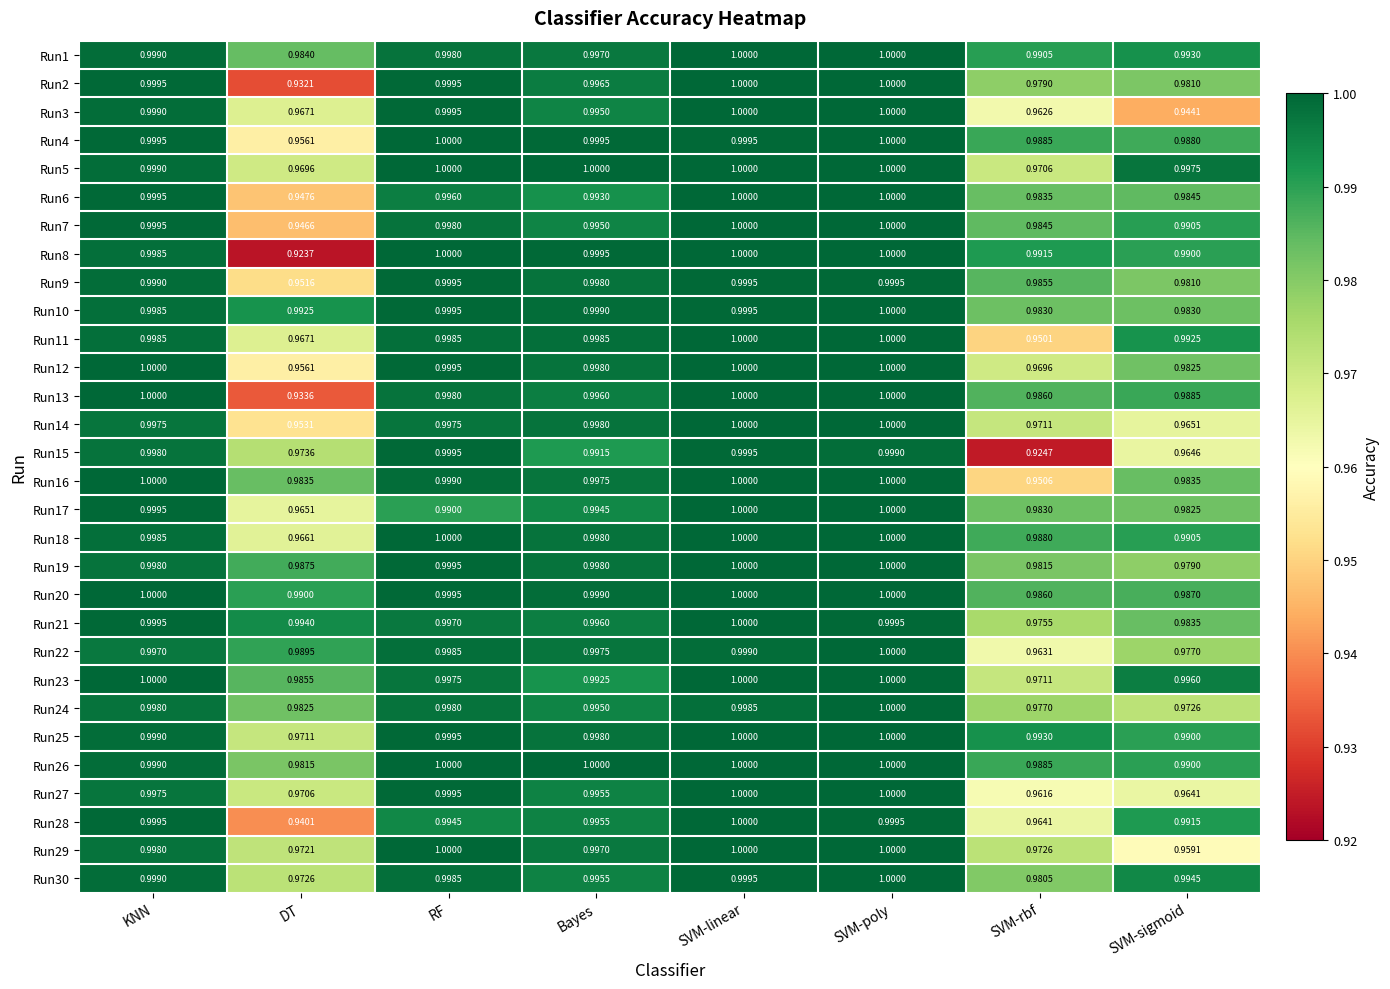

At which label is Run3 closest to 0?

SVM-sigmoid